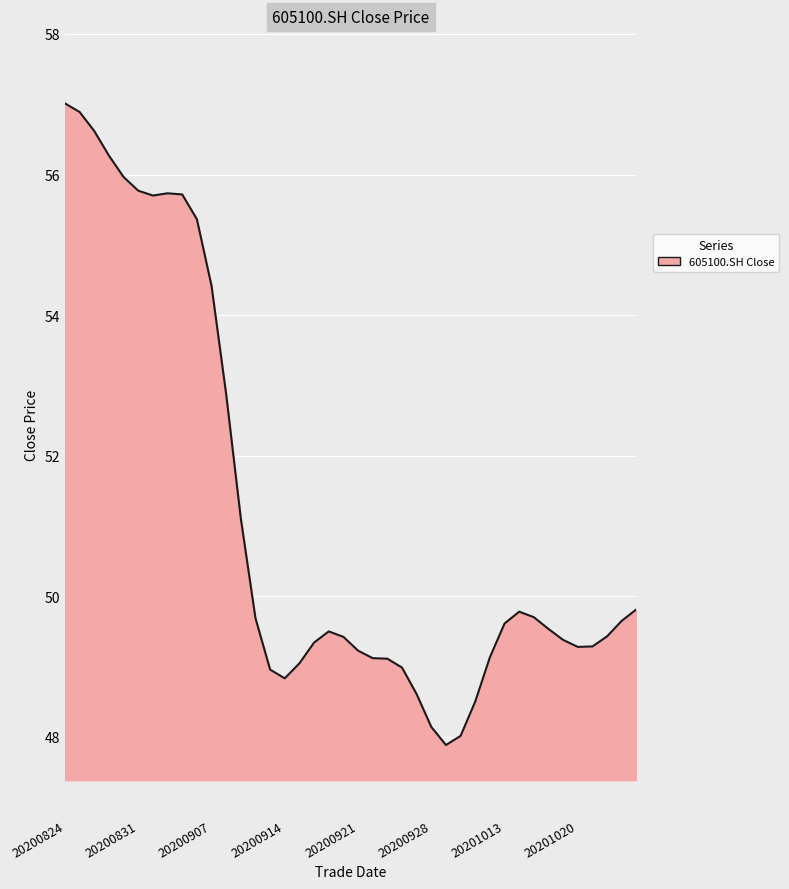

What is the maximum value shown in the chart?

57.0